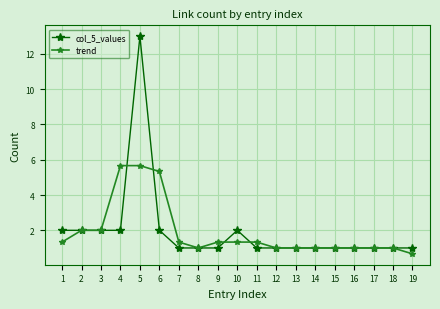

Which series changed the most between 4 and 15?

trend